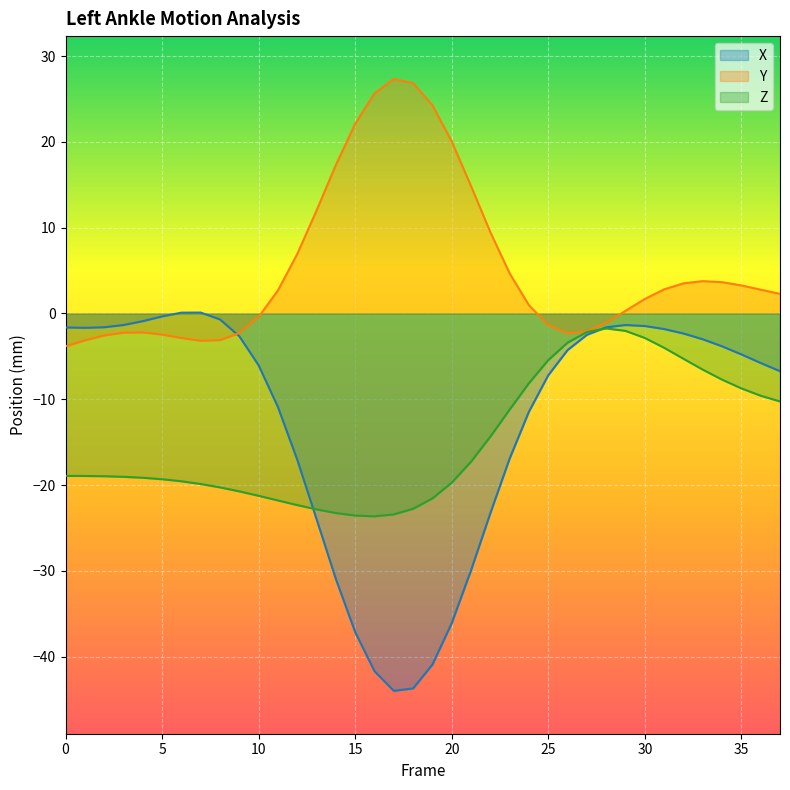

The Y series shows -1.1 at 28. True or false?

True